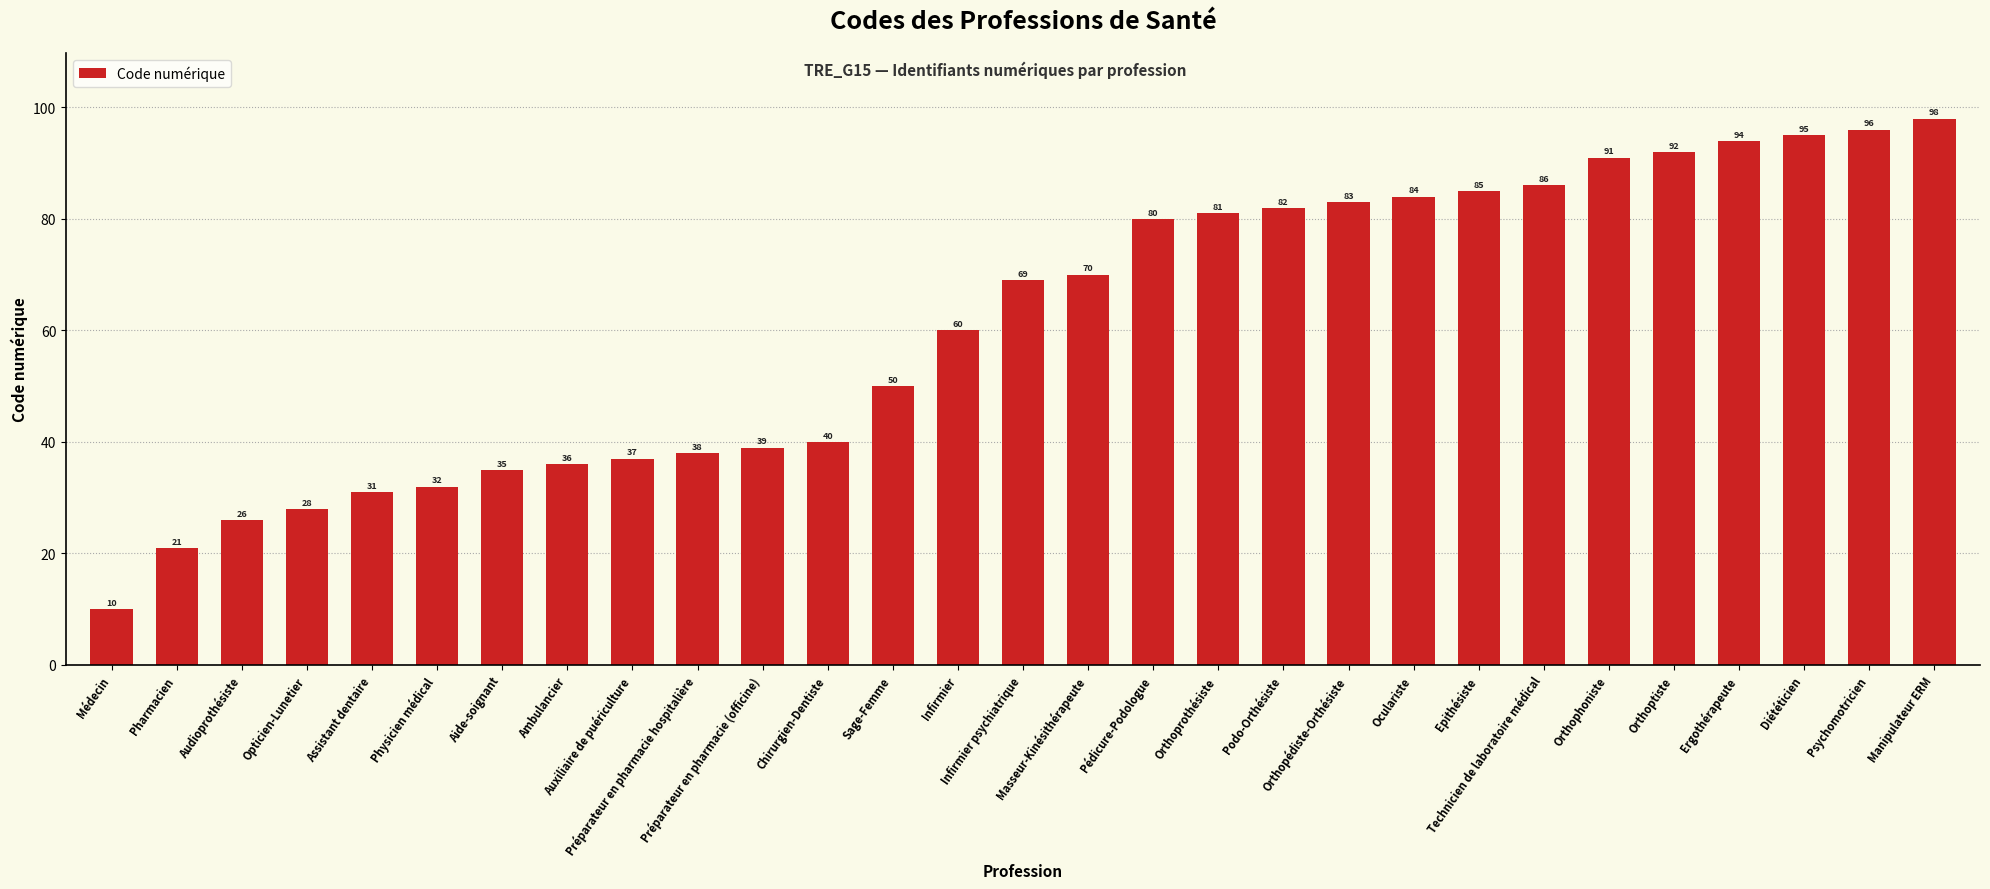

List the labels in order of value, smallest first.

Médecin, Pharmacien, Audioprothésiste, Opticien-Lunetier, Assistant dentaire, Physicien médical, Aide-soignant, Ambulancier, Auxiliaire de puériculture, Préparateur en pharmacie hospitalière, Préparateur en pharmacie (officine), Chirurgien-Dentiste, Sage-Femme, Infirmier, Infirmier psychiatrique, Masseur-Kinésithérapeute, Pédicure-Podologue, Orthoprothésiste, Podo-Orthésiste, Orthopédiste-Orthésiste, Oculariste, Epithésiste, Technicien de laboratoire médical, Orthophoniste, Orthoptiste, Ergothérapeute, Diététicien, Psychomotricien, Manipulateur ERM